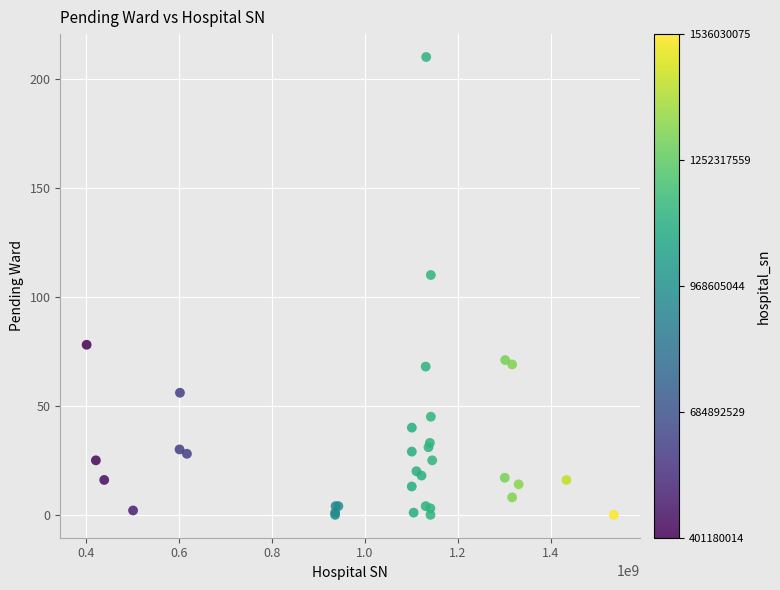

What Y value in the scatter plot is closest to 105?

110